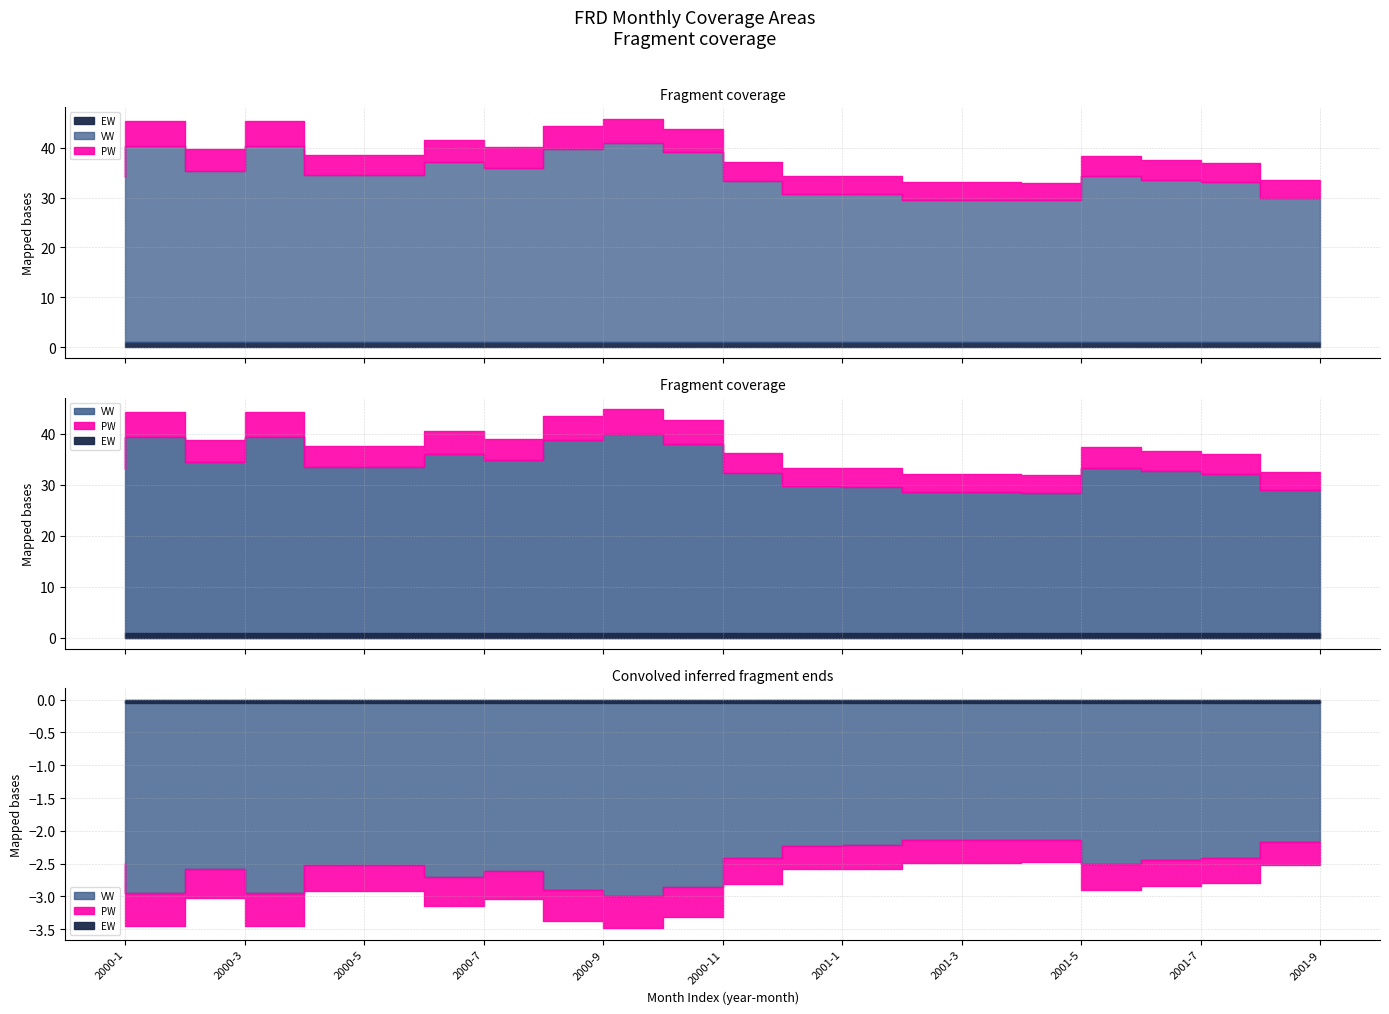

True or false: VW and EW cross at least once.

False